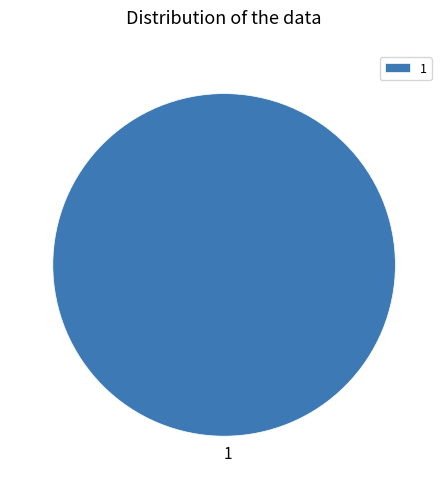

What is the majority slice?

1